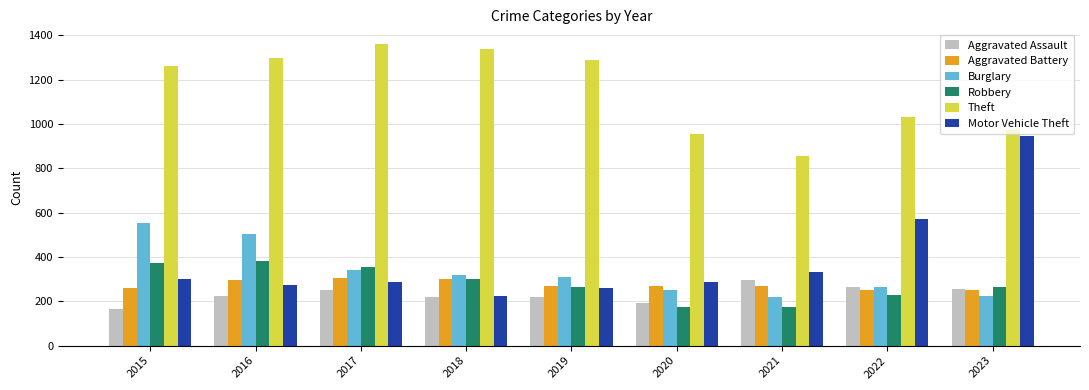

At how many categories does at least one series exceed 938?

8